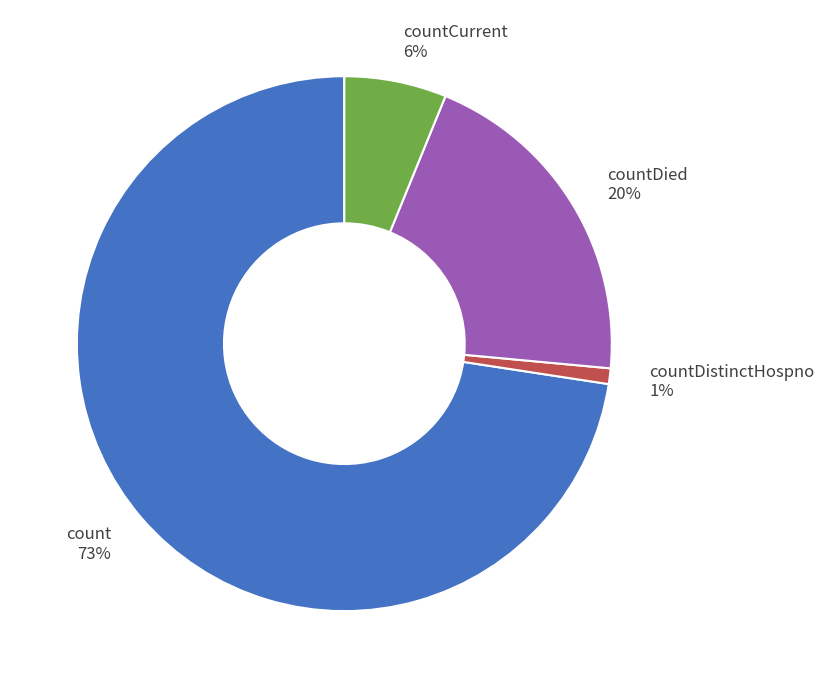

Between countDied and countCurrent, which is larger?

countDied